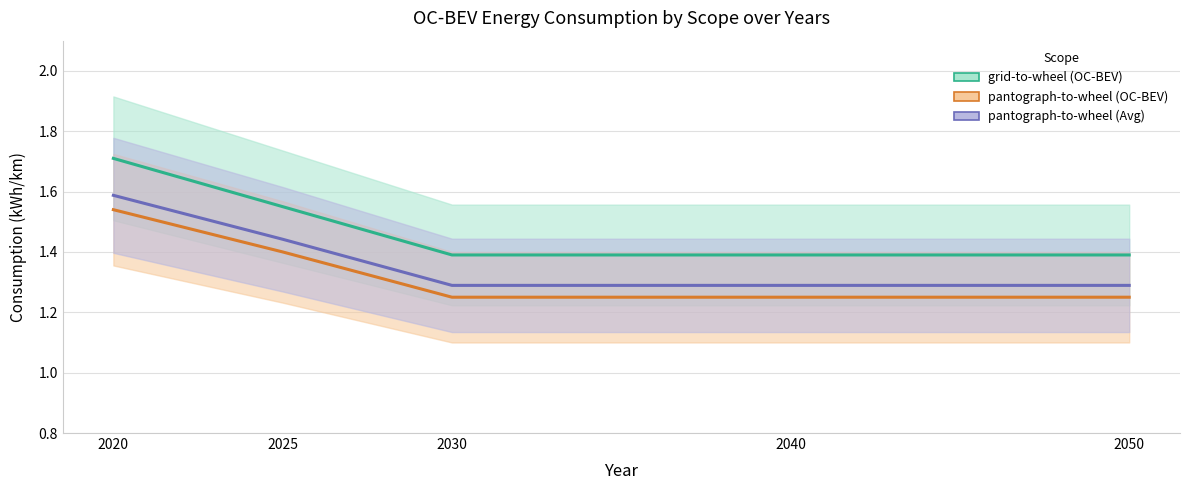

At how many categories does at least one series exceed 1?

5